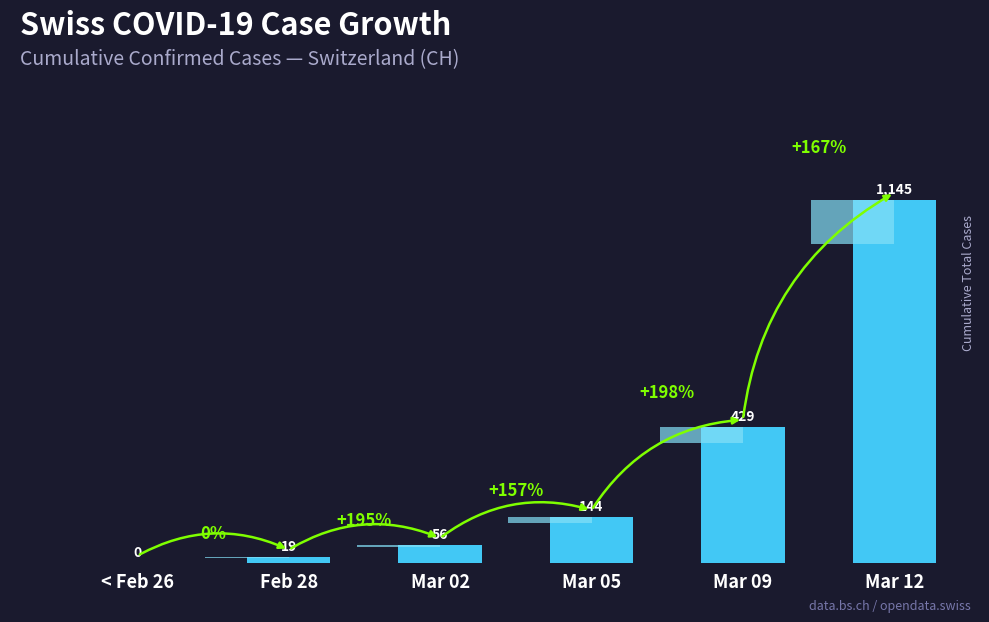

How many series are shown in this chart?

1